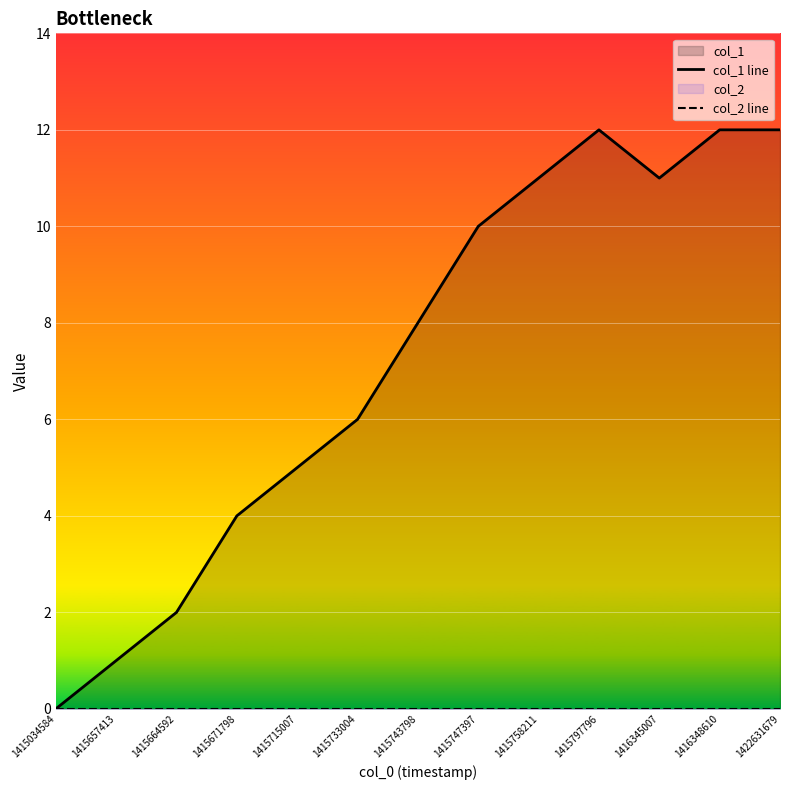

Which label corresponds to the smallest value in the chart?

1415034584